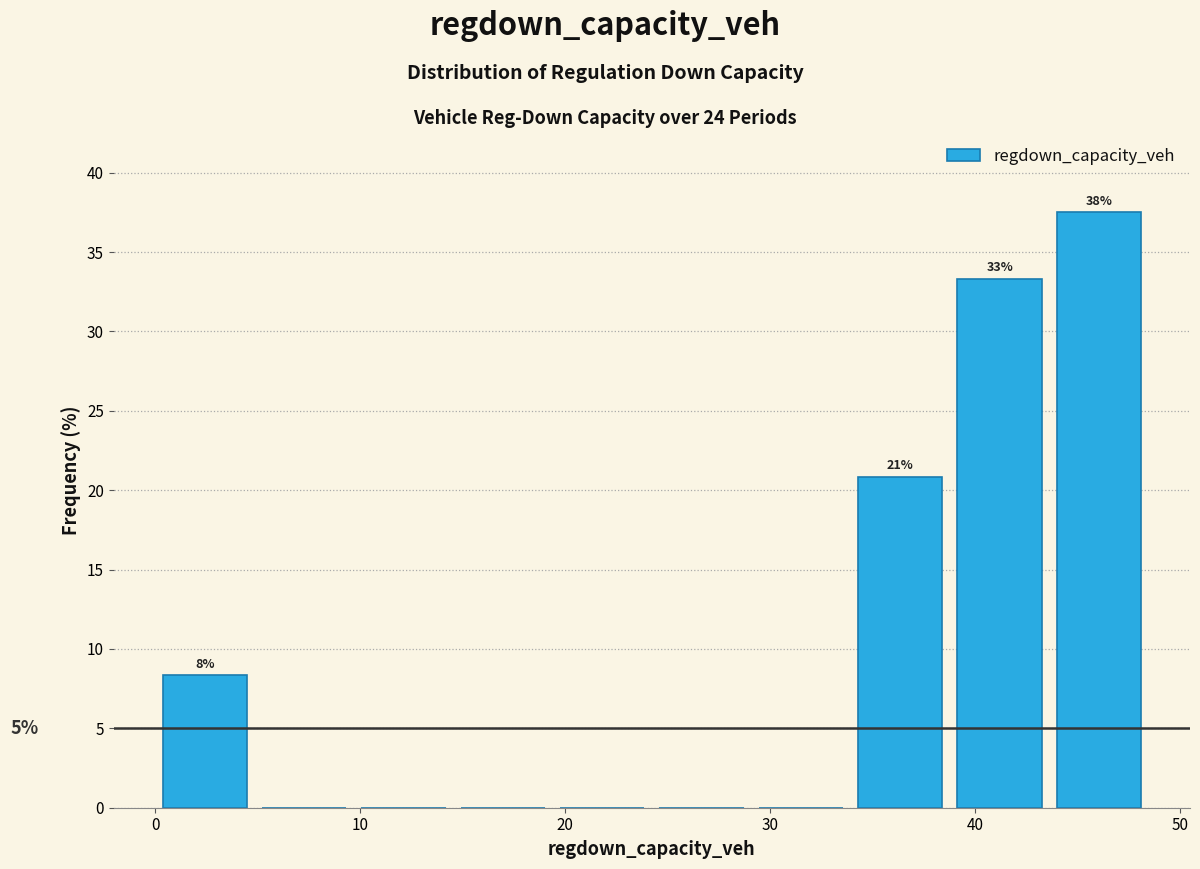

Which range on the x-axis has the tallest bar?

44 to 48